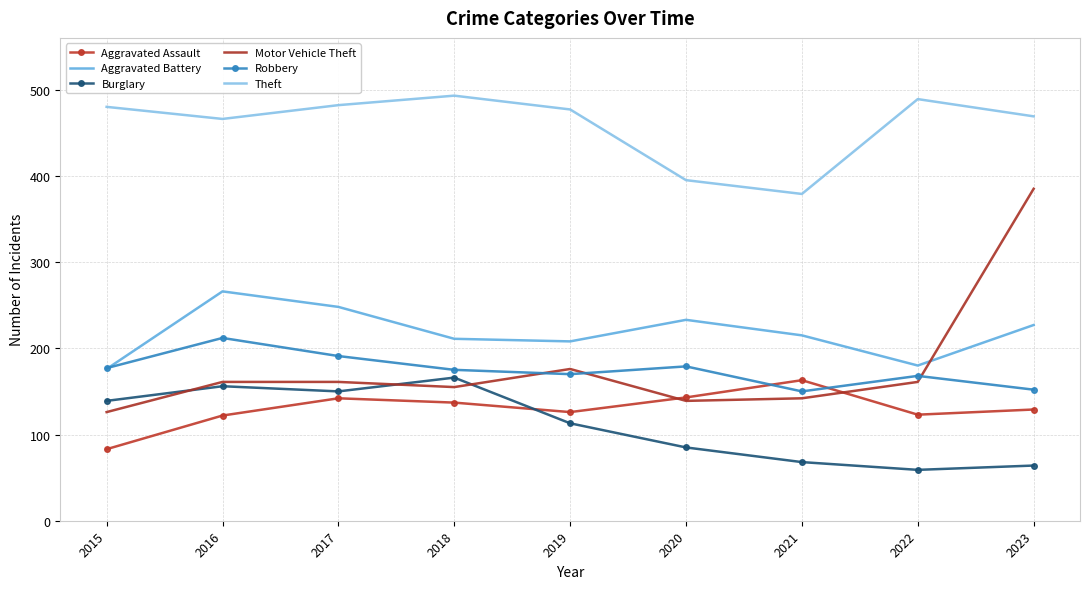

What is the difference between the highest and lowest values at 2017?

340